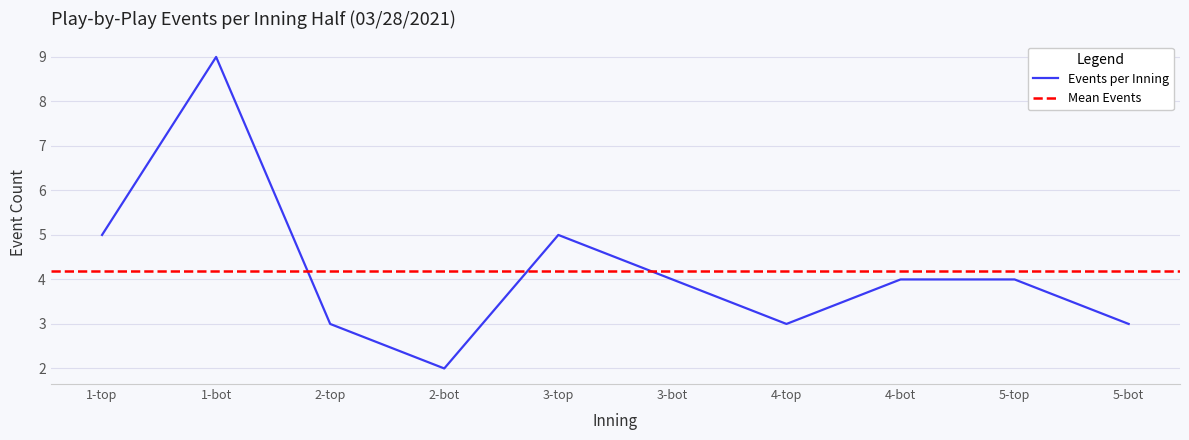

Is it true that the value at 3-bot is 2?

False